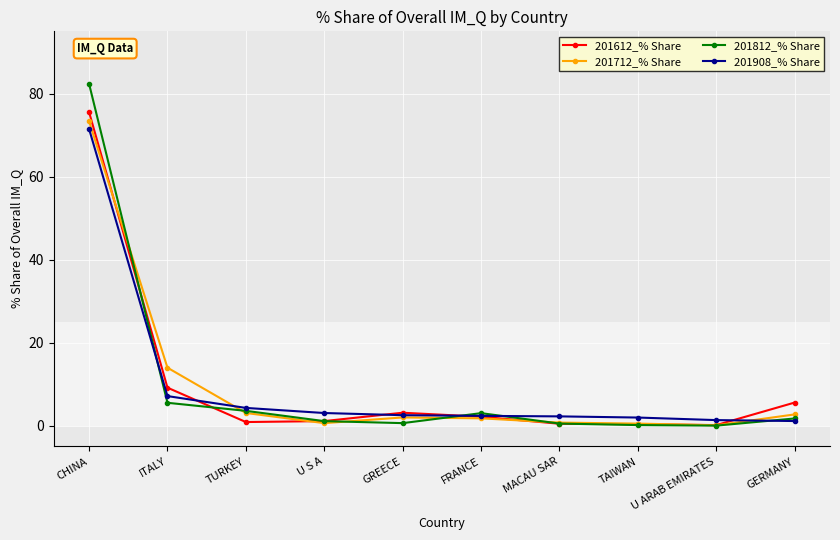

What is the value of the 201908_% Share point at the 7th from the left?

2.2